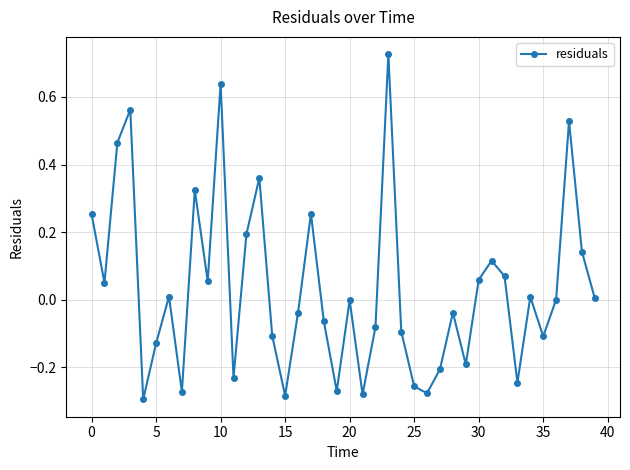

What is the sum of all values?

1.3